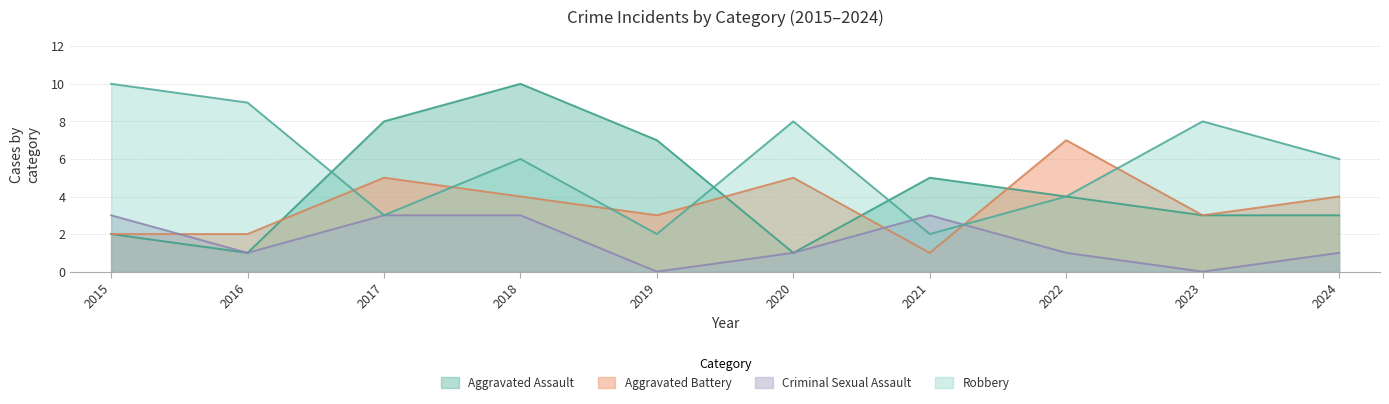

What is the maximum value for Robbery?

10